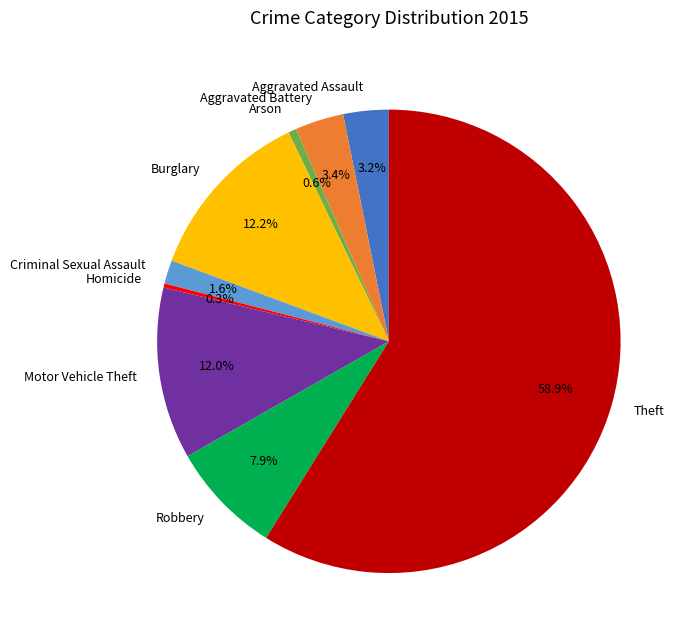

Which slice represents more than half of the pie?

Theft